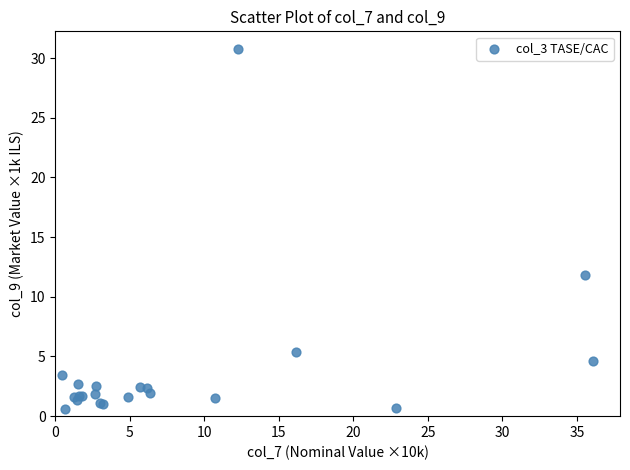

What Y value in the scatter plot is closest to 15?

11.8